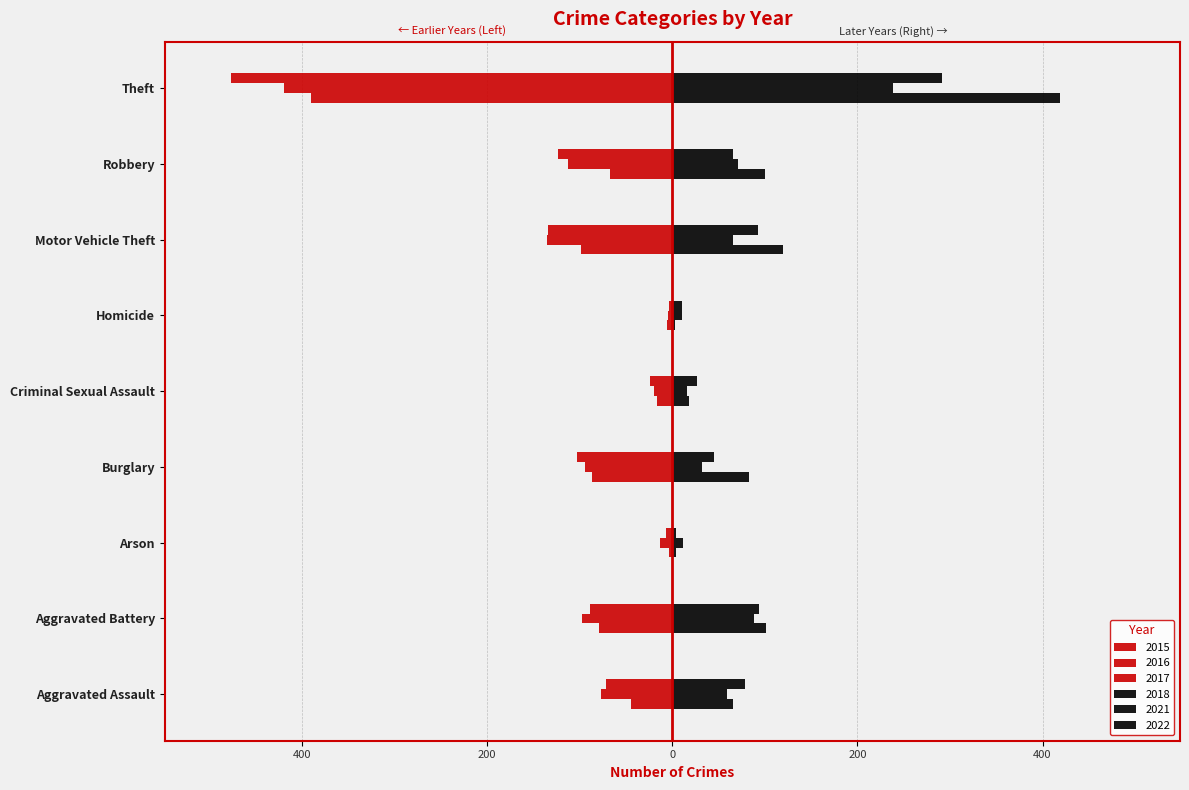

What is the minimum value shown in the chart?

-477